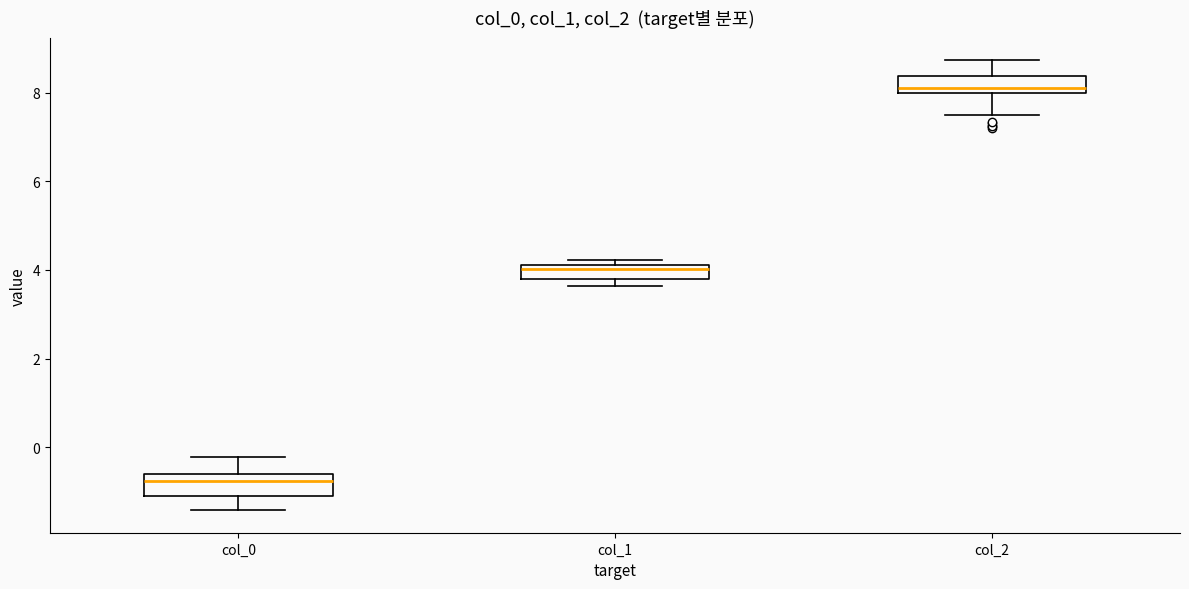

Which box has the lowest median line?

col_0